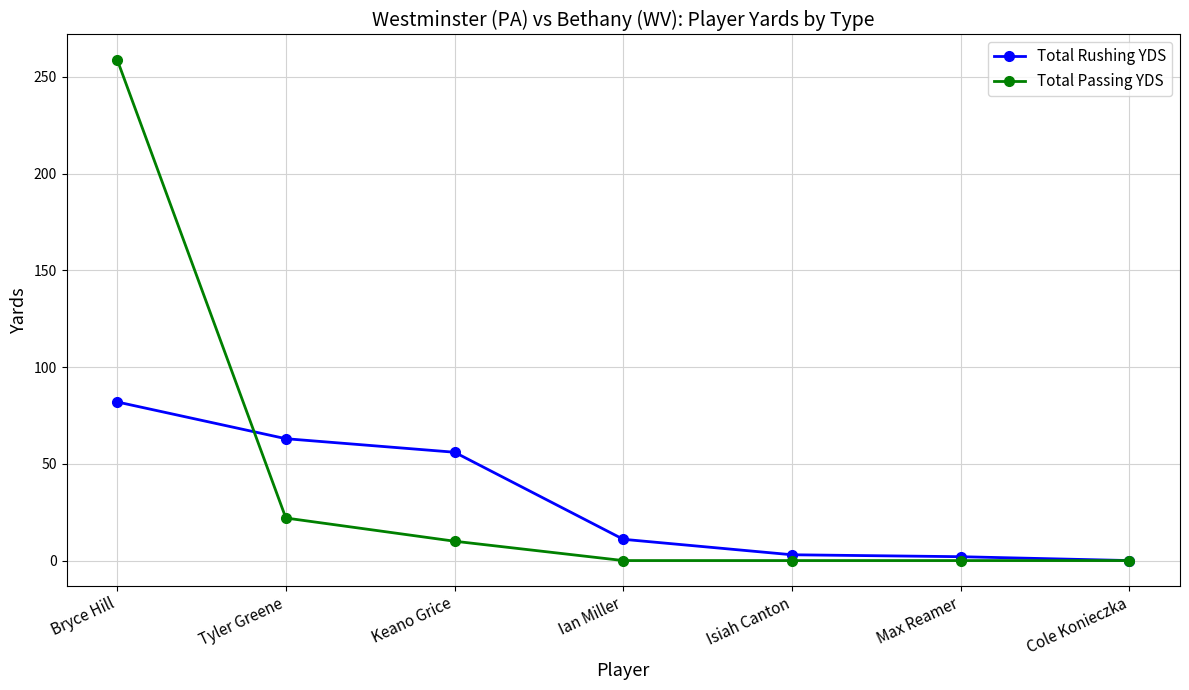

Which series changed the most between Bryce Hill and Keano Grice?

Total Passing YDS